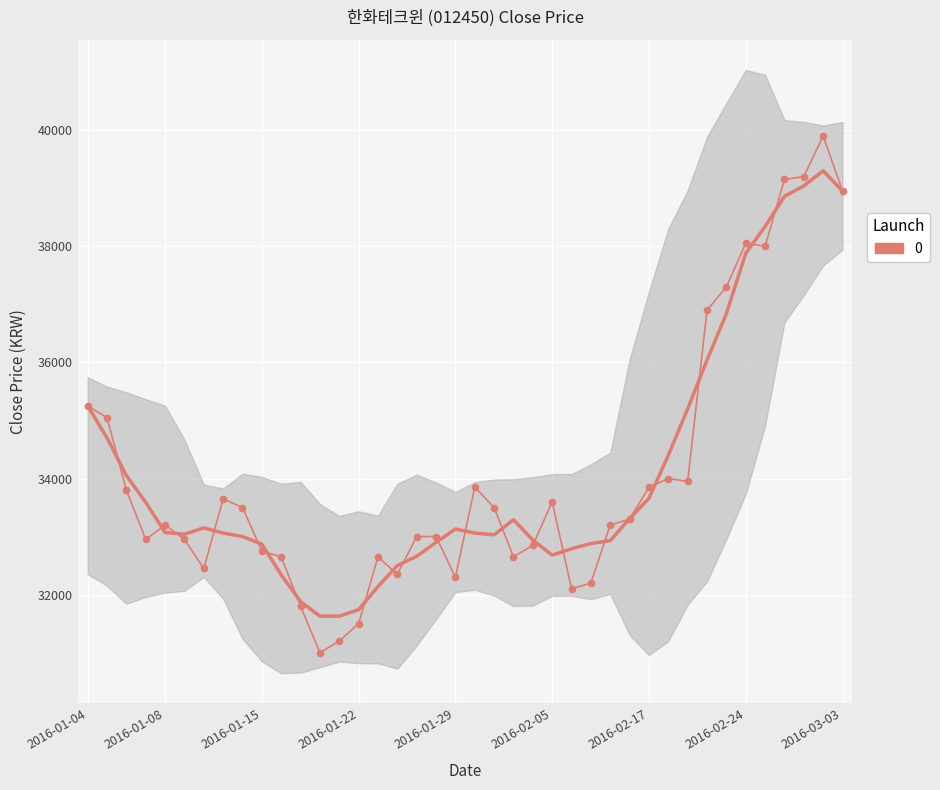

What is the greatest value displayed?

39900